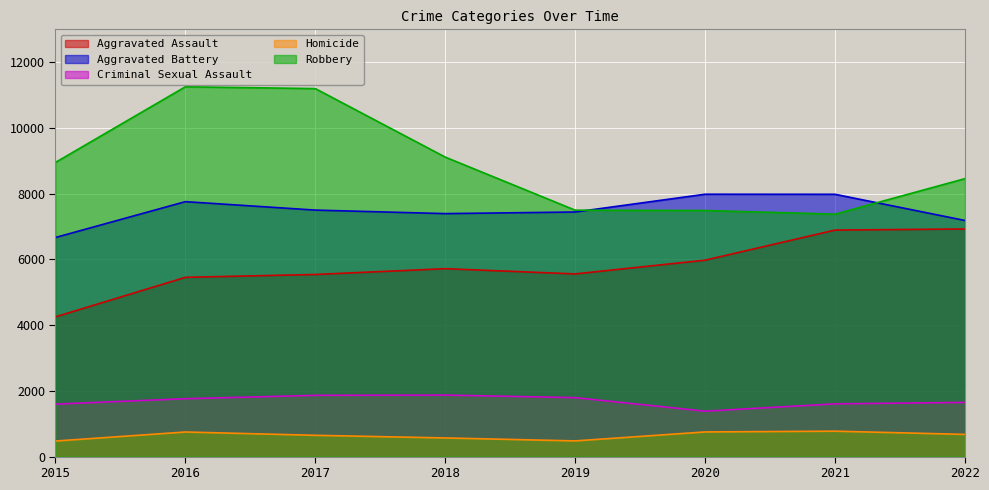

Reading right to left, list all the values displayed in this chart.

Aggravated Assault: 6925	6892	5976	5558	5717	5541	5454	4251
Aggravated Battery: 7184	7981	7983	7442	7393	7500	7757	6666
Criminal Sexual Assault: 1649	1605	1382	1793	1872	1864	1761	1597
Homicide: 675	773	750	477	567	647	748	473
Robbery: 8457	7376	7487	7497	9112	11197	11252	8950